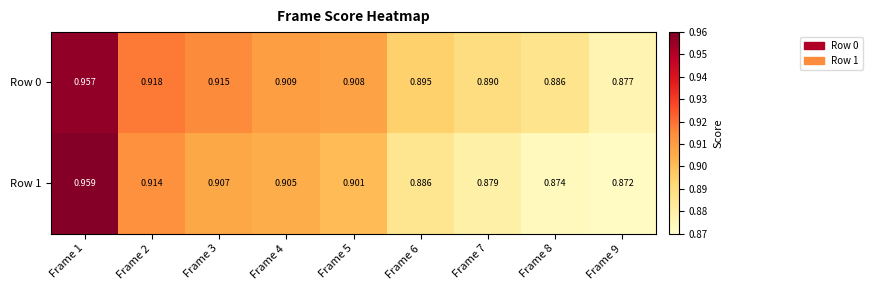

Is the value of Row 0 at Frame 3 greater than the value of Row 1 at Frame 9?

Yes